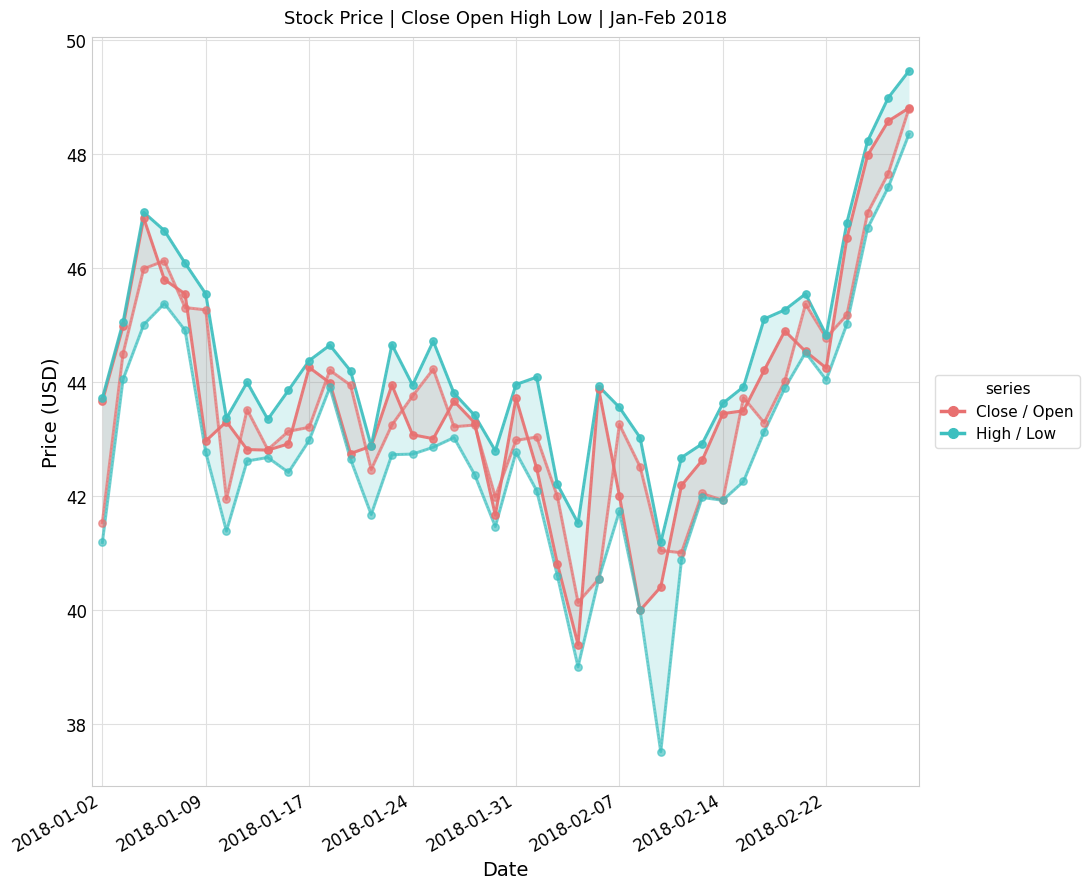

Which series has the largest Y range (max minus min)?

Low